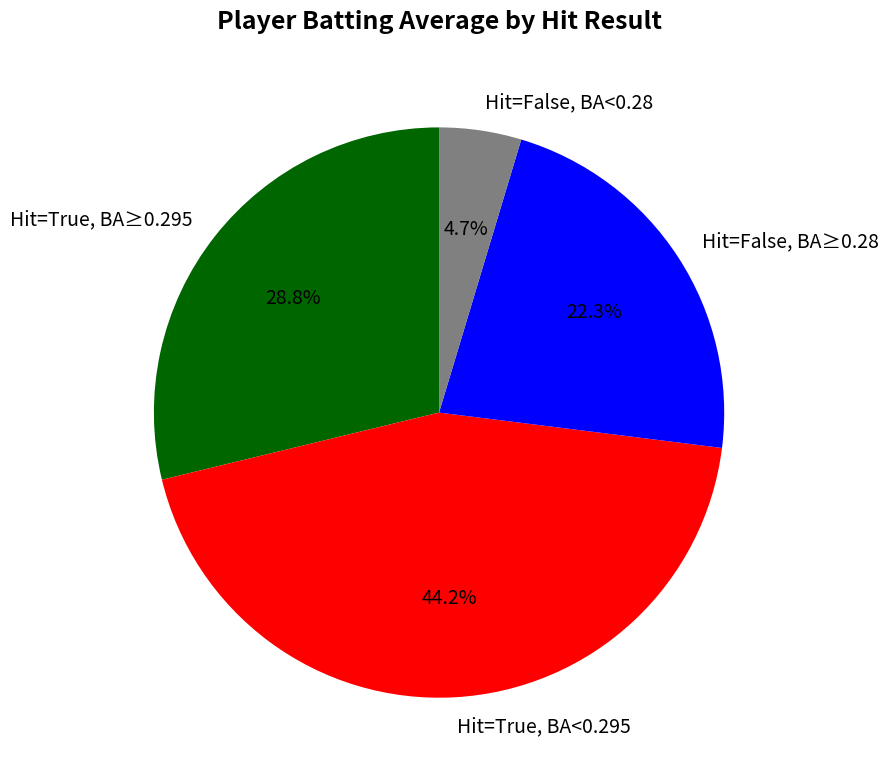

Which category has the smallest portion of the pie?

Hit=False, BA<0.28